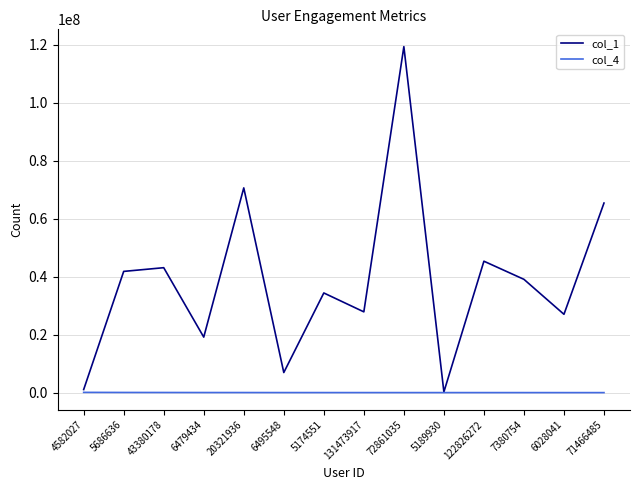

What is the lowest value of the col_1 series?

244603